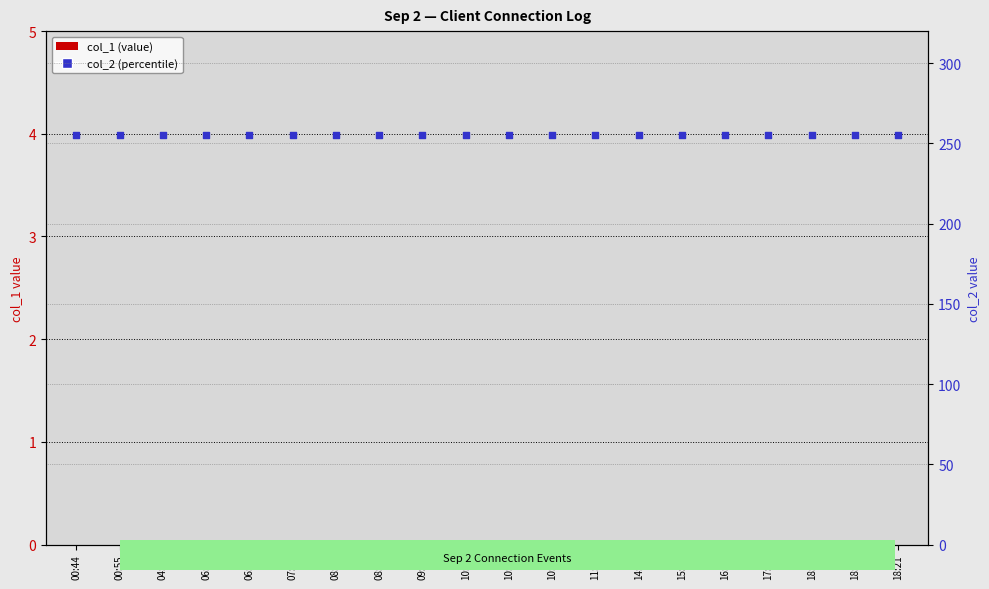

What are all the series names shown in the legend?

col_1, col_2